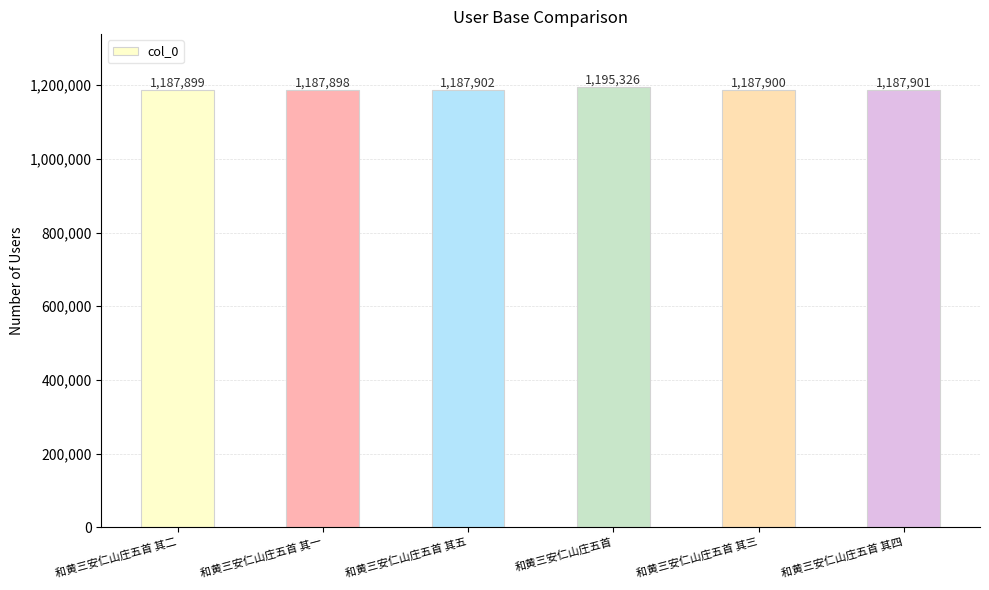

What is the minimum value shown in the chart?

1187898